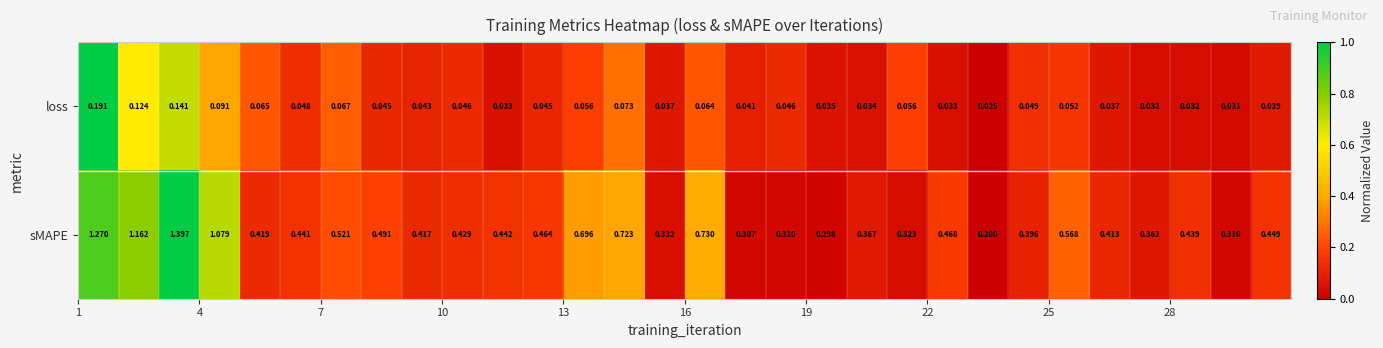

Which series has the largest total across all categories?

sMAPE